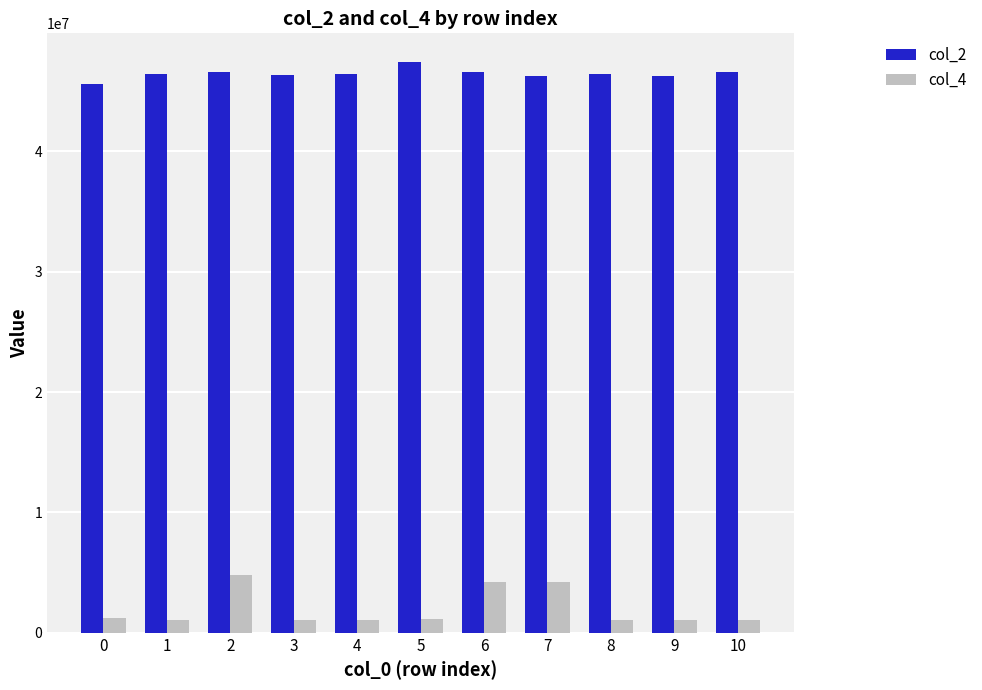

Count the number of categories in the chart.

11